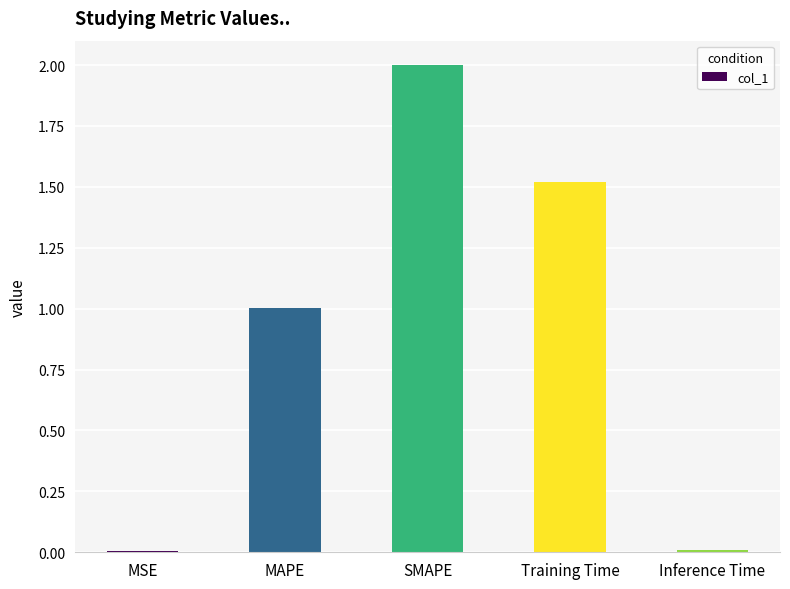

Are the bars horizontal?

No